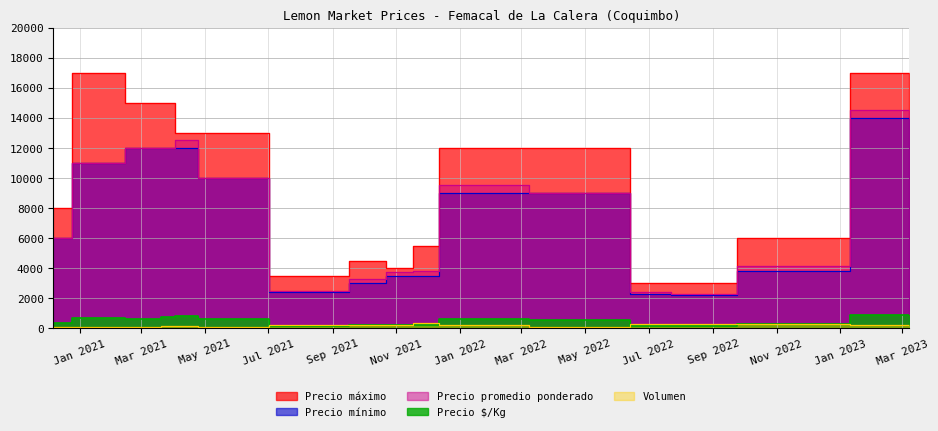

At which label is Precio promedio ponderado closest to 8402?

2022-05-17